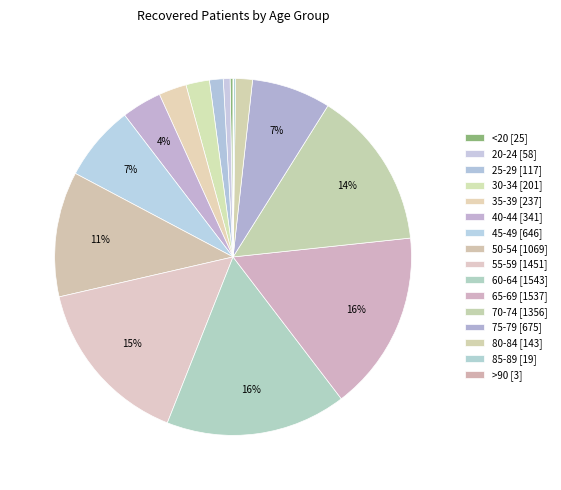

What is the ratio of the value at 55-59 to the value at 50-54?

1.4